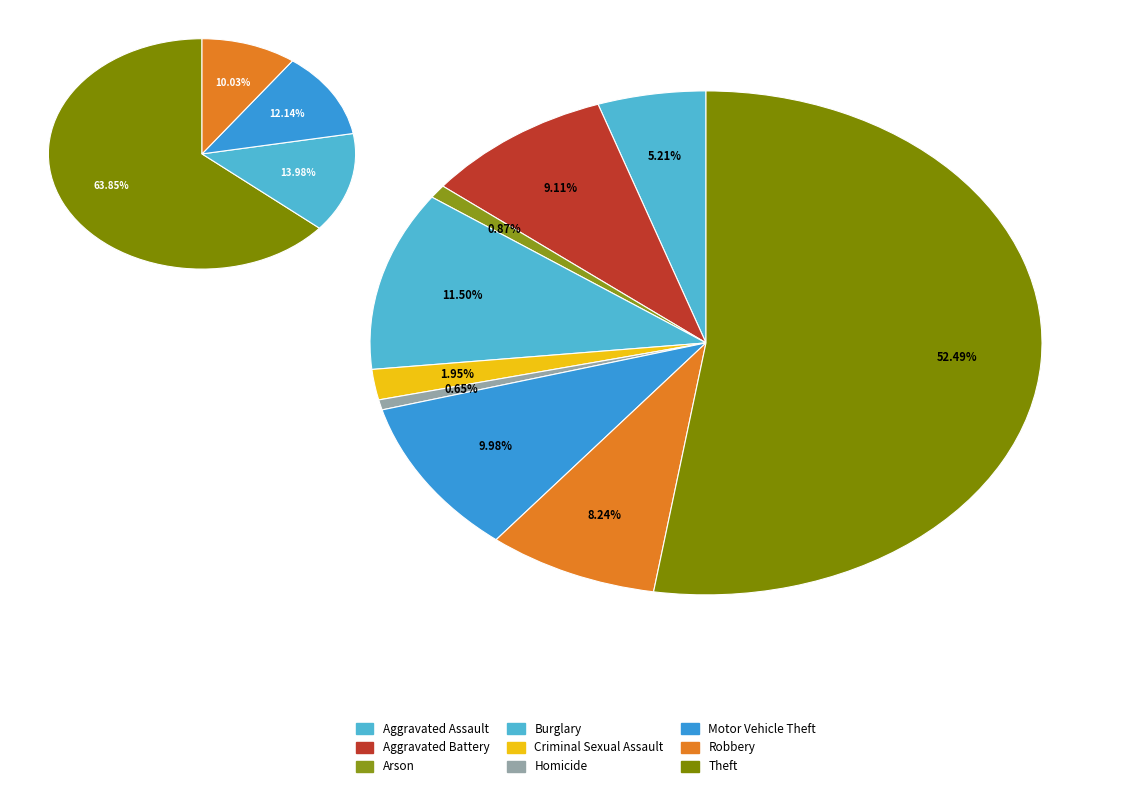

Between Aggravated Assault and Arson, which is larger?

Aggravated Assault